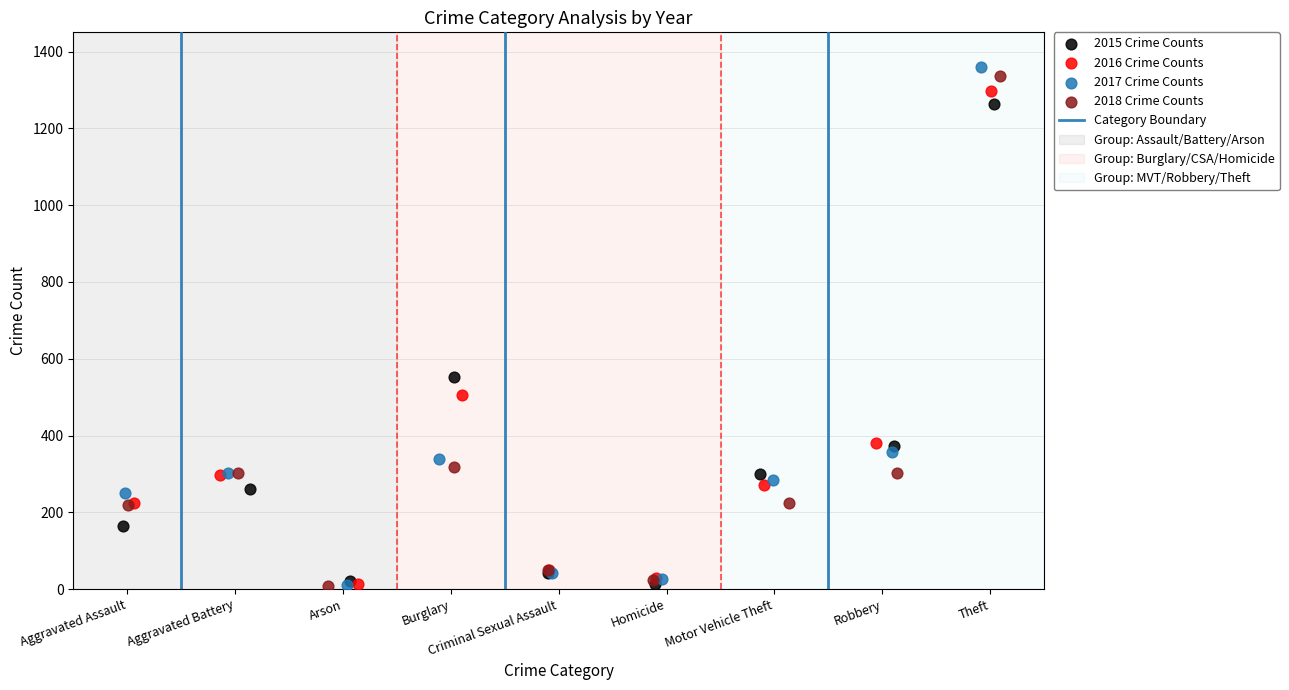

Which series has the largest Y range (max minus min)?

2017 Crime Counts